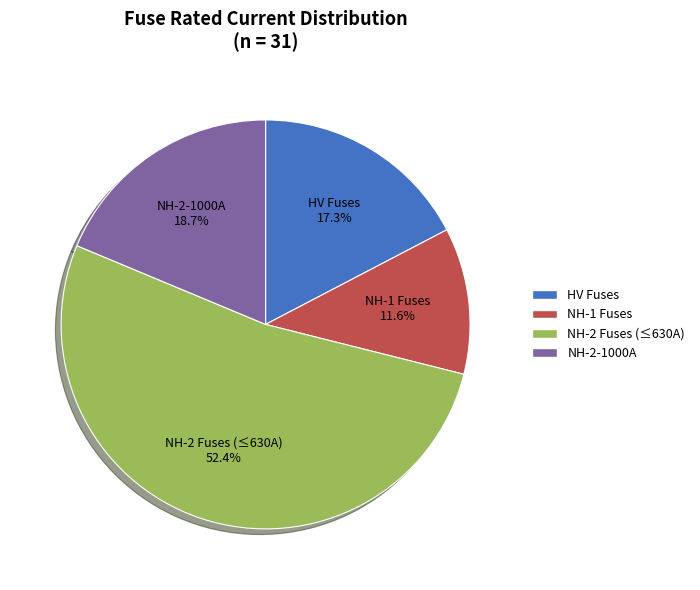

Approximately how many times larger is the value at HV Fuses compared to NH-1 Fuses?

1.5